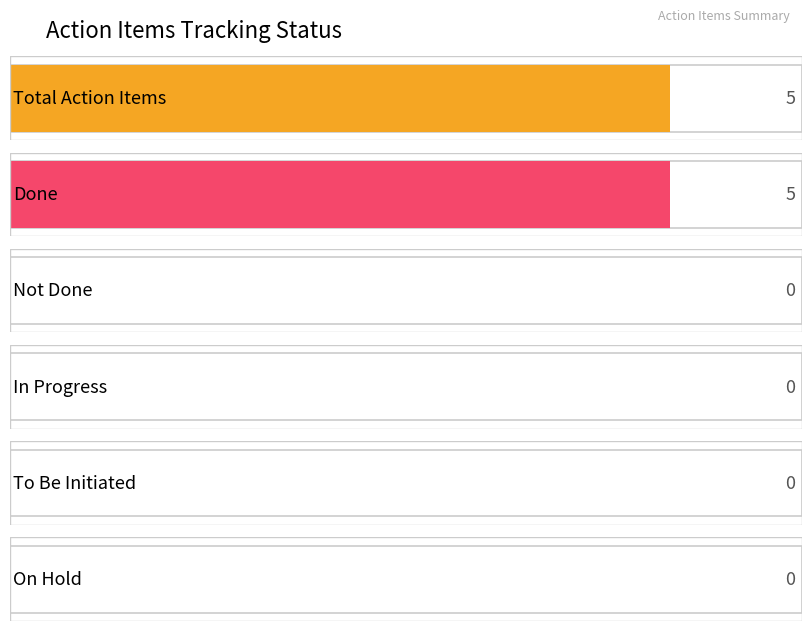

List the labels in order of value, largest first.

Total Action Items, Done, Not Done, In Progress, To Be Initiated, On Hold